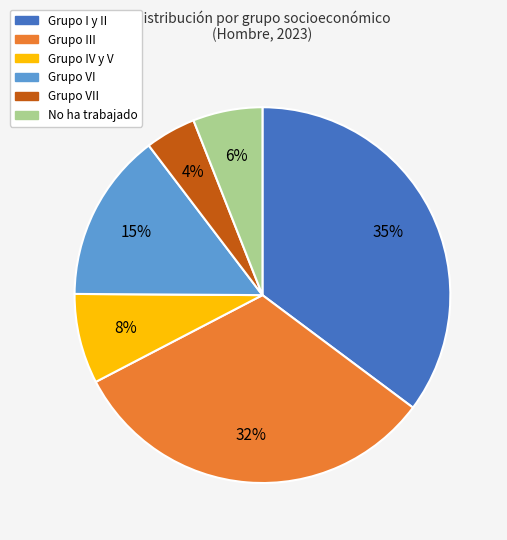

Does any single category account for the majority?

No